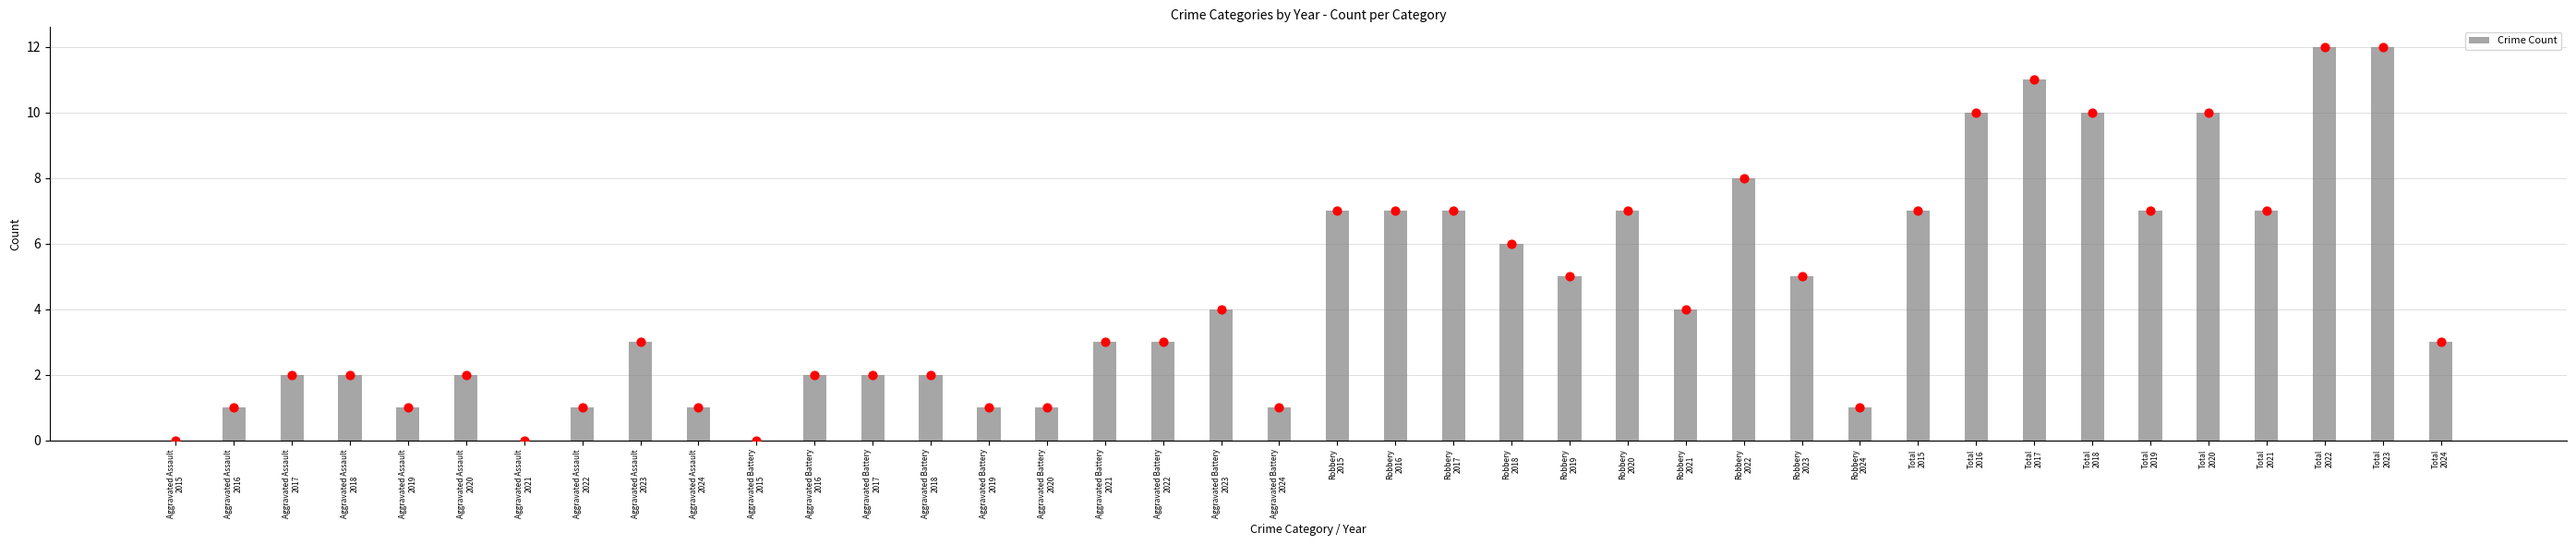

Between Aggravated Battery
2021 and Total
2018, which is larger?

Total
2018